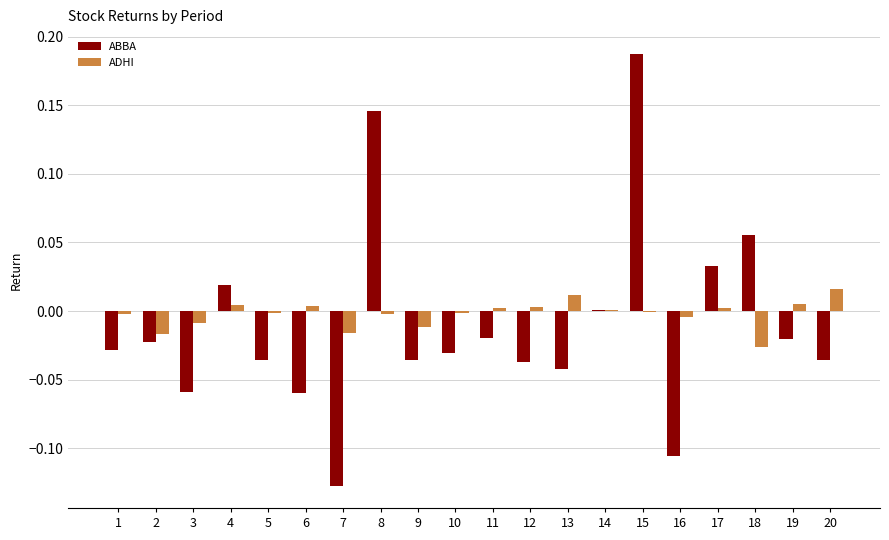

At which category is the sum across all series the highest?

15